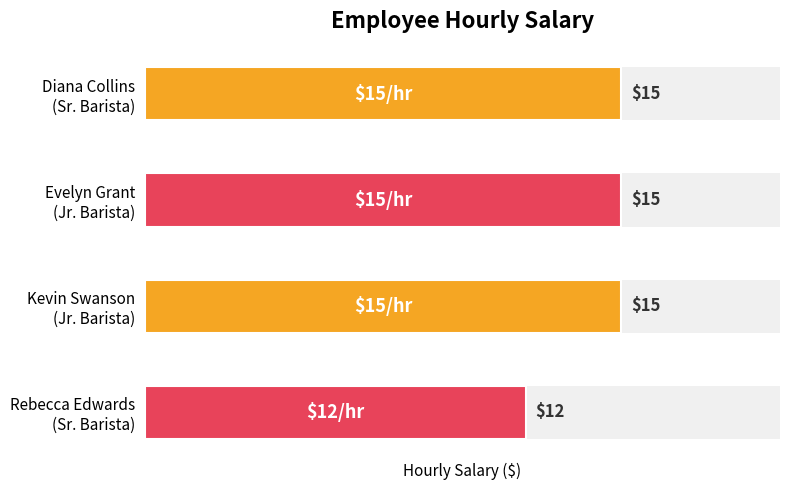

List the labels in order of Hourly Salary value, smallest first.

3, 0, 1, 2